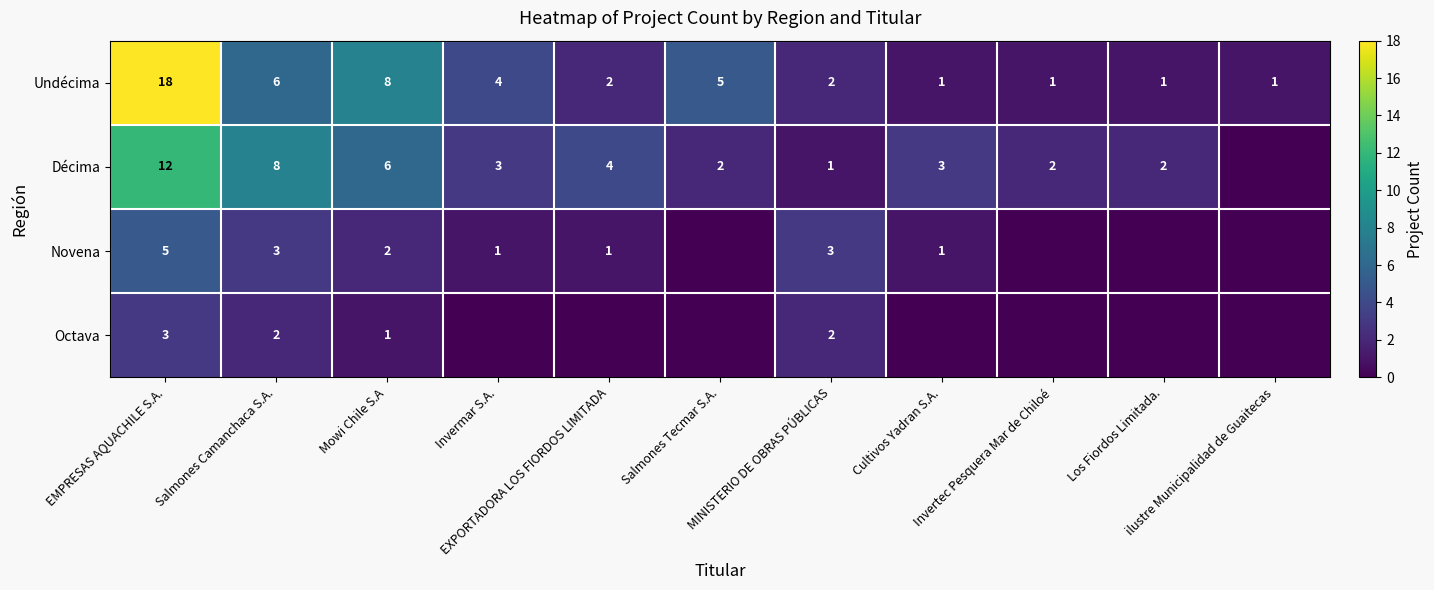

What is the difference between the Octava values at EMPRESAS AQUACHILE S.A. and Salmones Camanchaca S.A.?

1